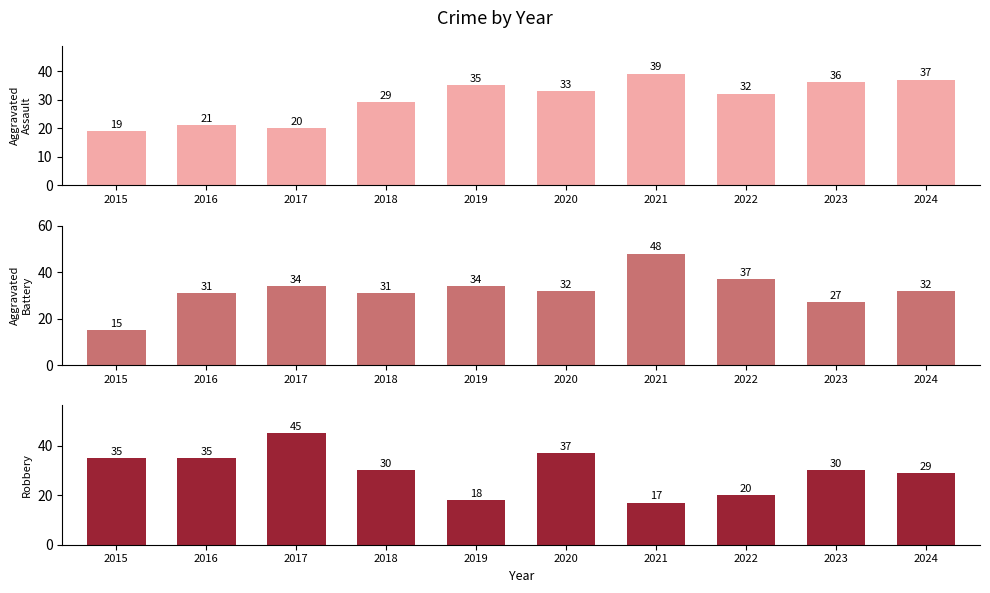

Rank the series by their maximum value, from lowest to highest.

Aggravated Assault, Robbery, Aggravated Battery